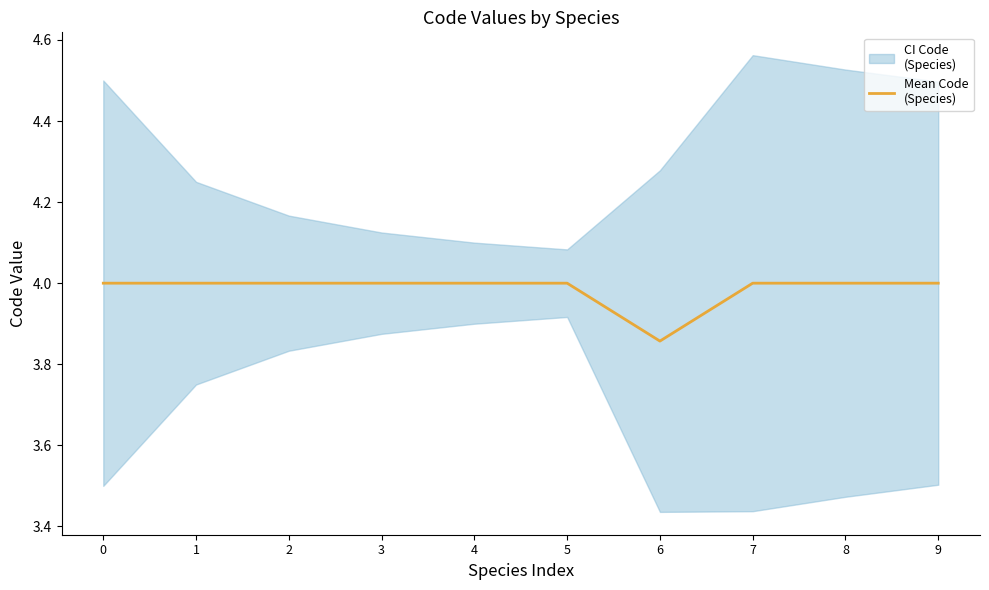

Reading left to right, what are all the values shown in this chart?

4.0	4.0	4.0	4.0	4.0	4.0	3.9	4.0	4.0	4.0